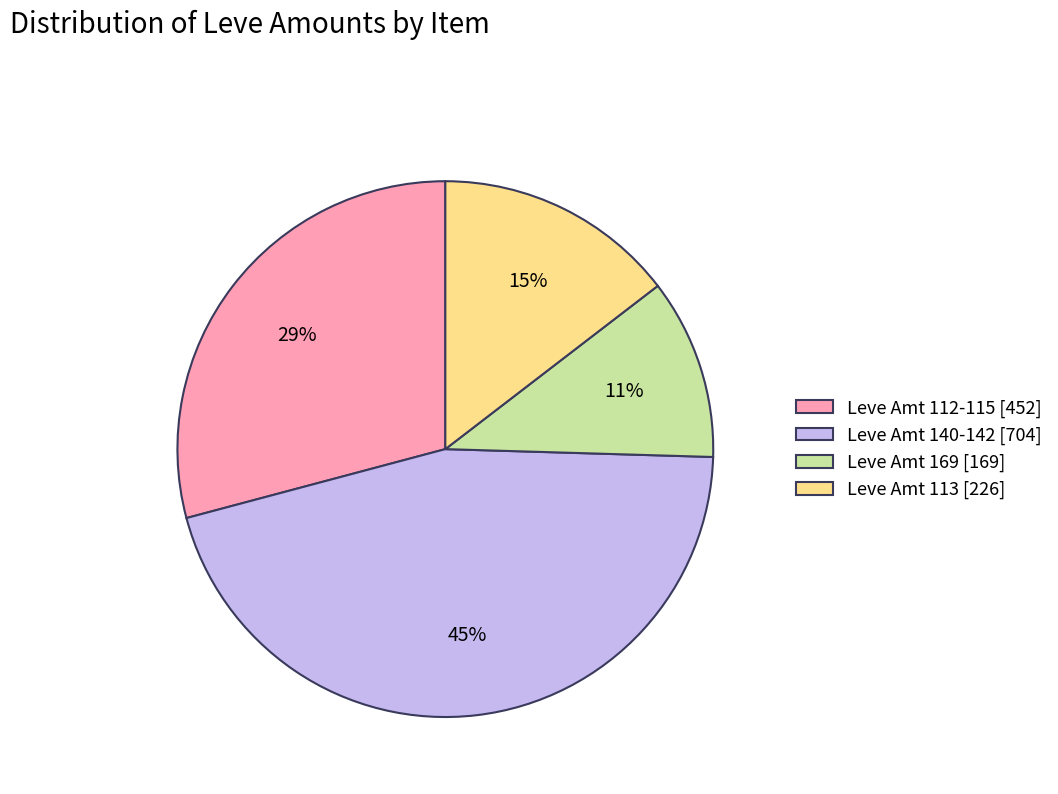

Does Leve Amt 113 [226] represent more than half of the total?

No